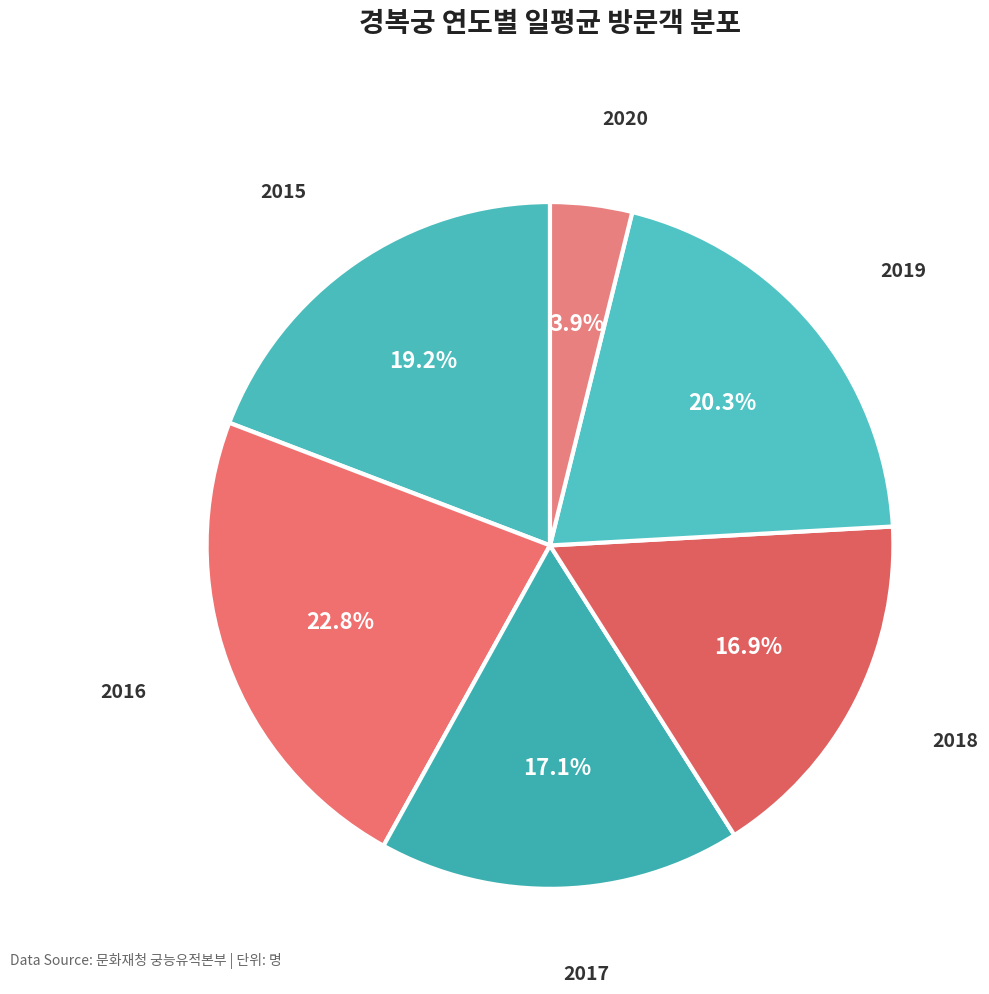

Count the number of slices in the pie.

6